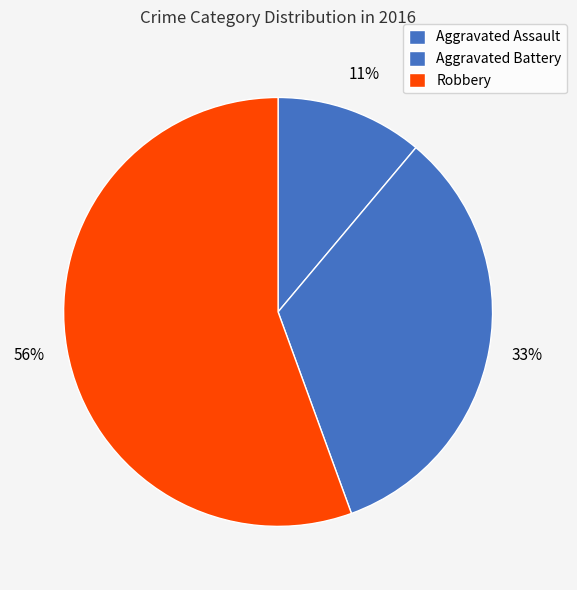

Combined, what portion of the pie is Robbery and Aggravated Assault?

66.7%